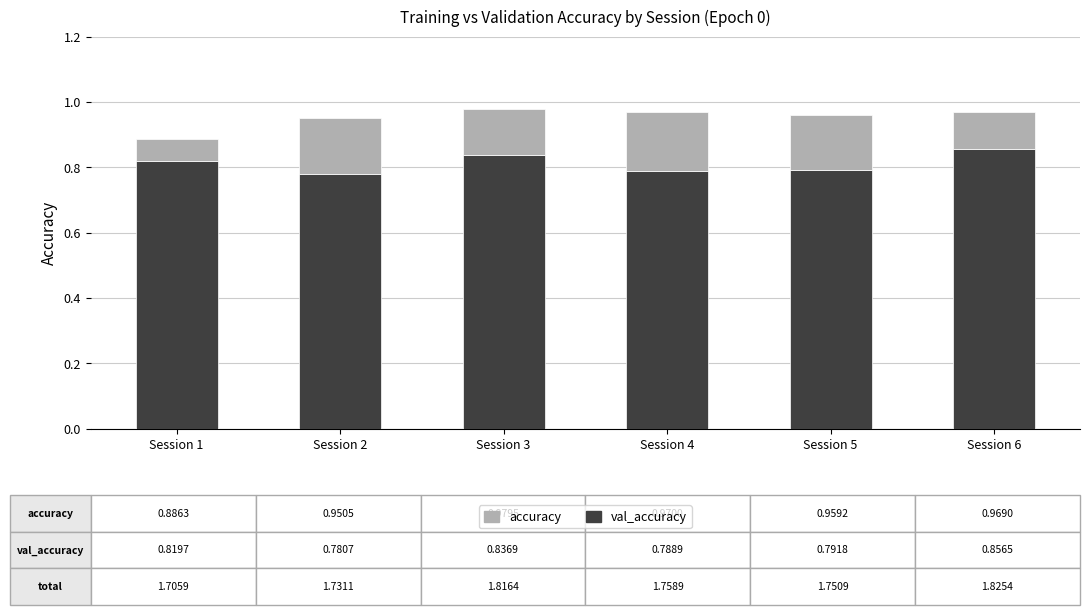

At how many categories does at least one series exceed 0?

6